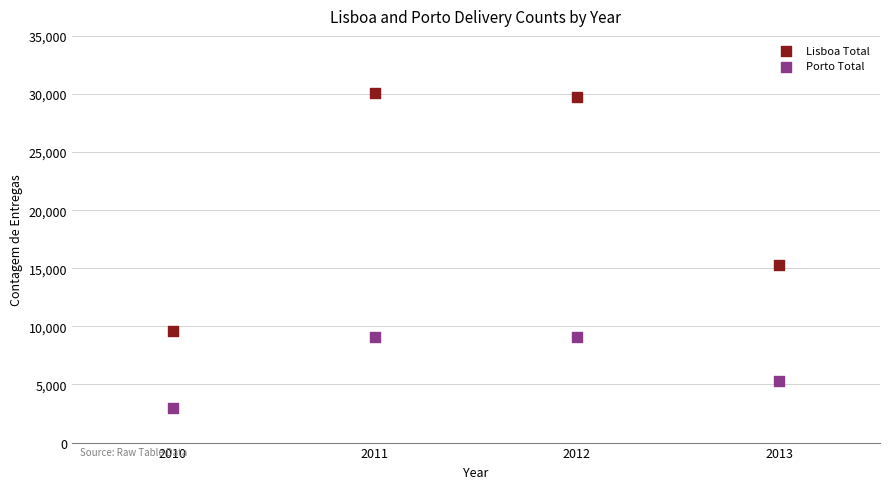

Which series contains the highest Y value?

Lisboa Total